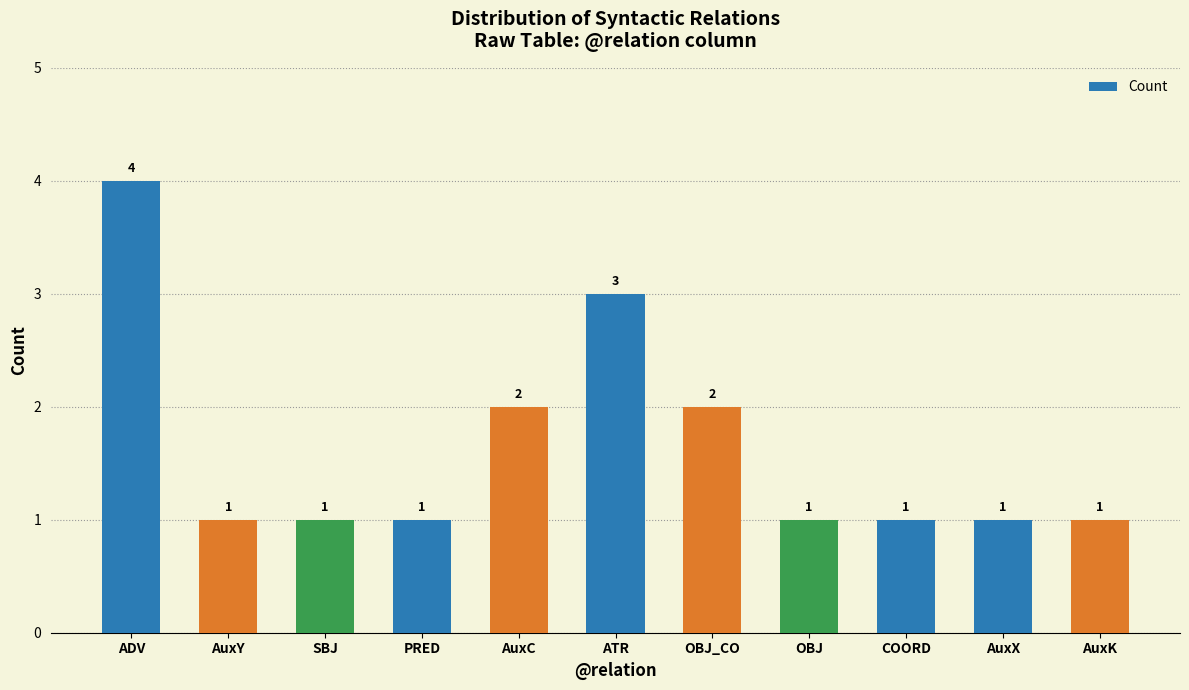

What is the label of the 4th bar from the left?

PRED